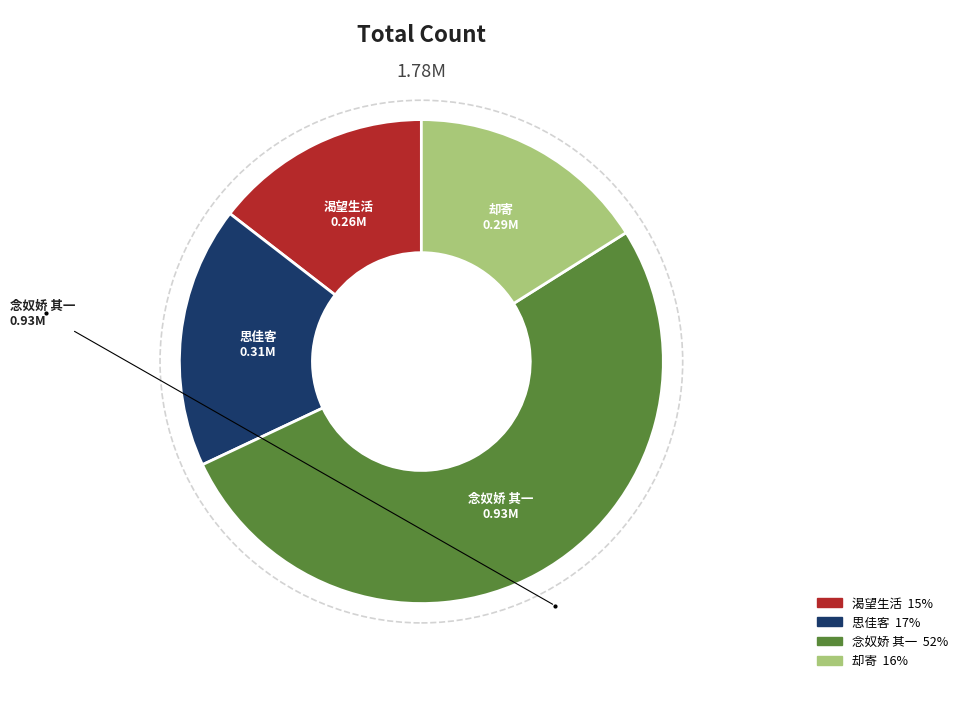

How many slices are in this pie chart?

4